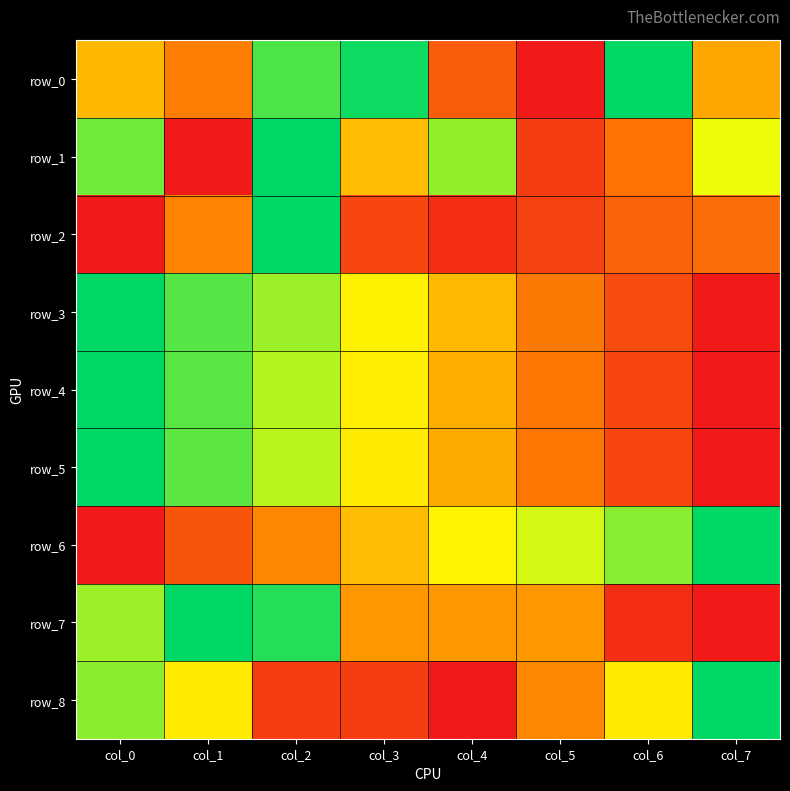

Which series changed the most between col_5 and col_6?

row_0